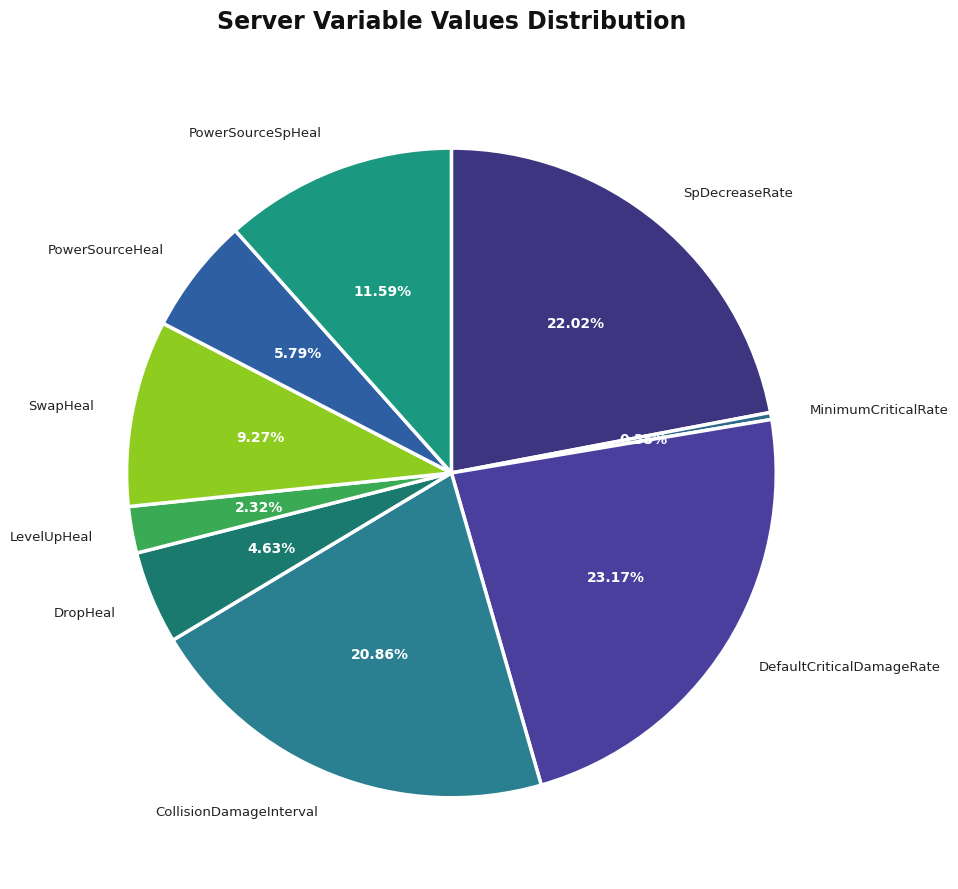

What portion of the pie excludes SwapHeal?

90.7%